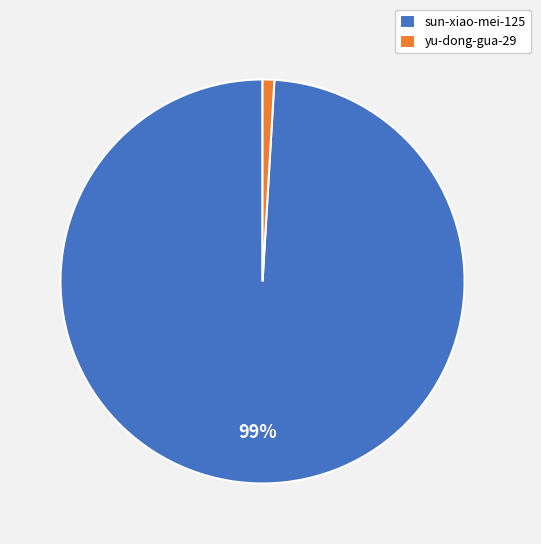

Do yu-dong-gua-29 and sun-xiao-mei-125 together represent more than half of the pie?

Yes